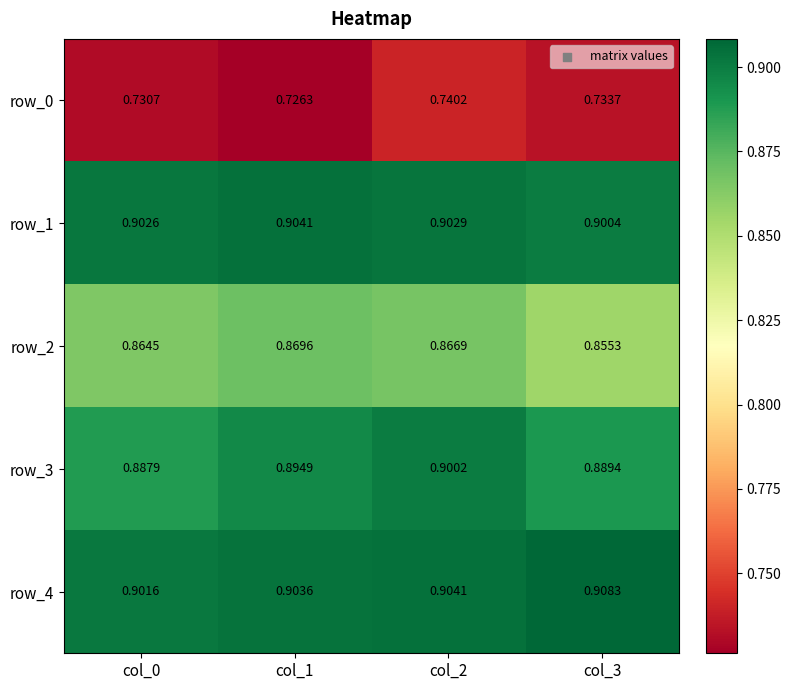

Rank the series by their maximum value, from highest to lowest.

row_4, row_1, row_3, row_2, row_0